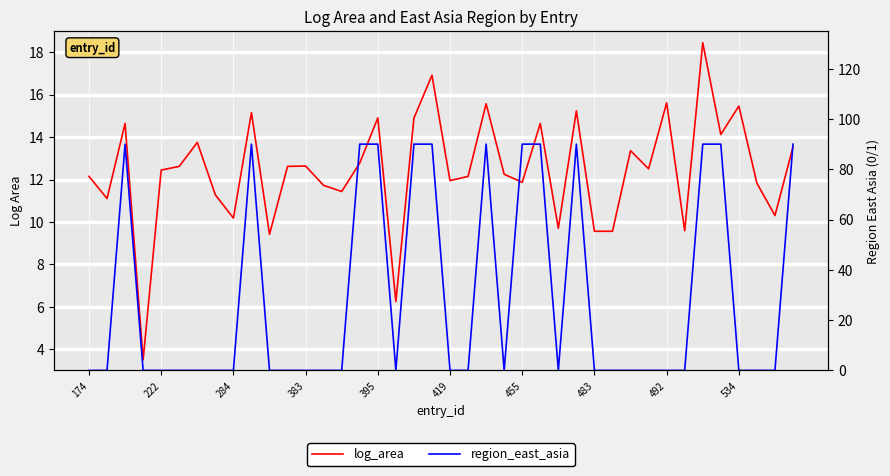

Rank the series at 284 from highest to lowest value.

log_area, region_east_asia